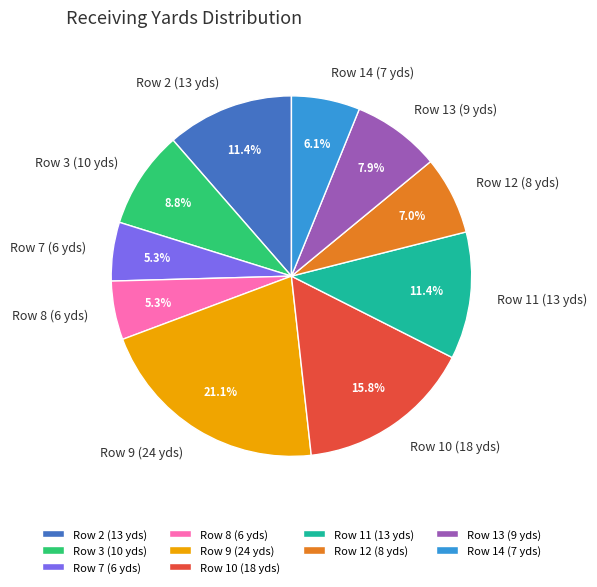

What is the total percentage of Row 9 (24 yds) and Row 2 (13 yds)?

32.5%